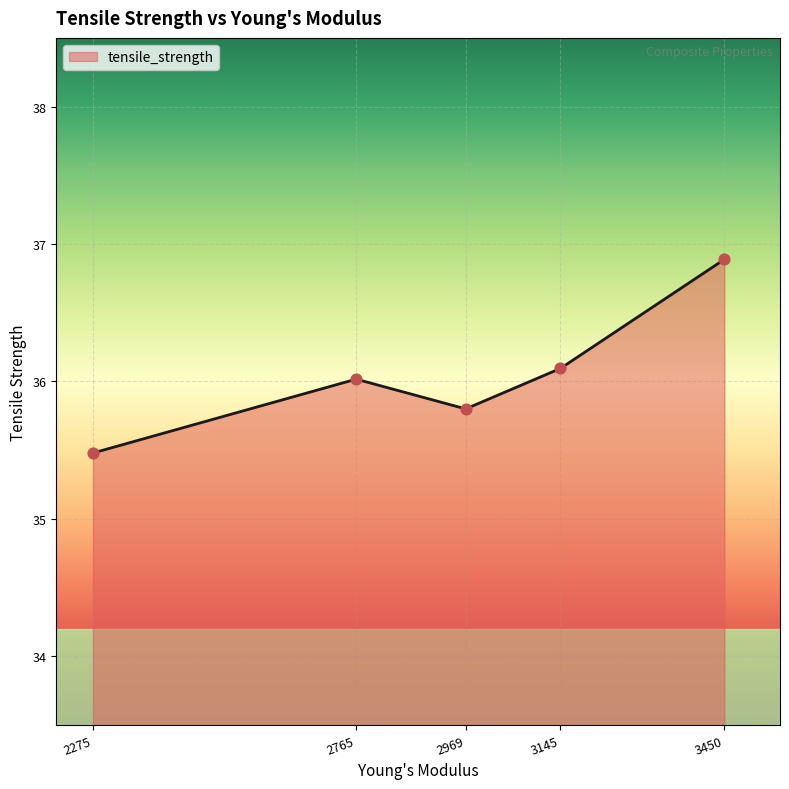

What is the change in value from 2275 to 3450?

+1.4